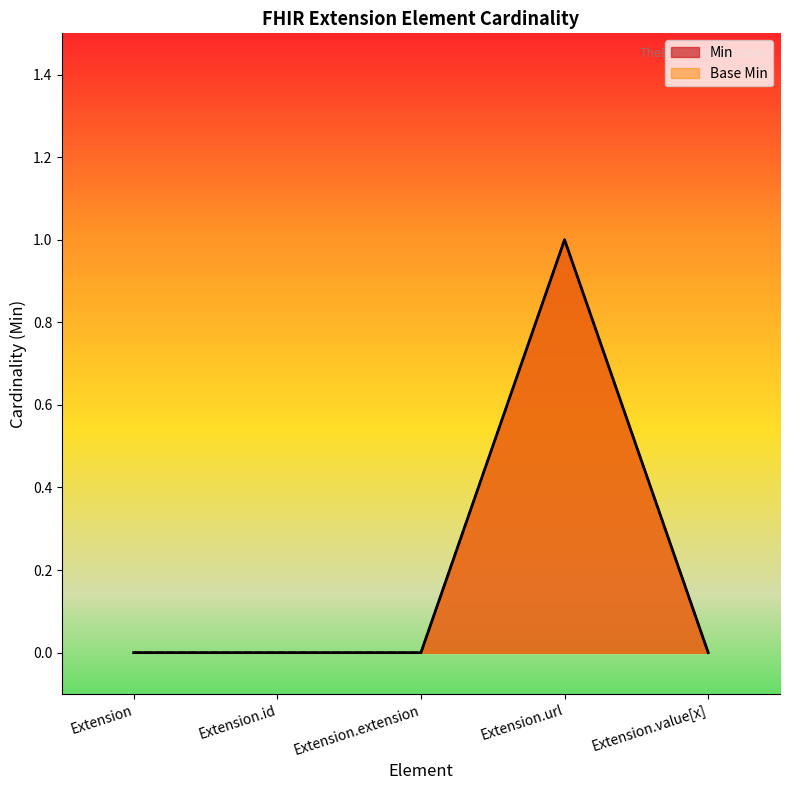

Reading left to right, transcribe all the data shown in this chart.

Min: Extension=0	Extension.id=0	Extension.extension=0	Extension.url=1	Extension.value[x]=0
Base Min: Extension=0	Extension.id=0	Extension.extension=0	Extension.url=1	Extension.value[x]=0